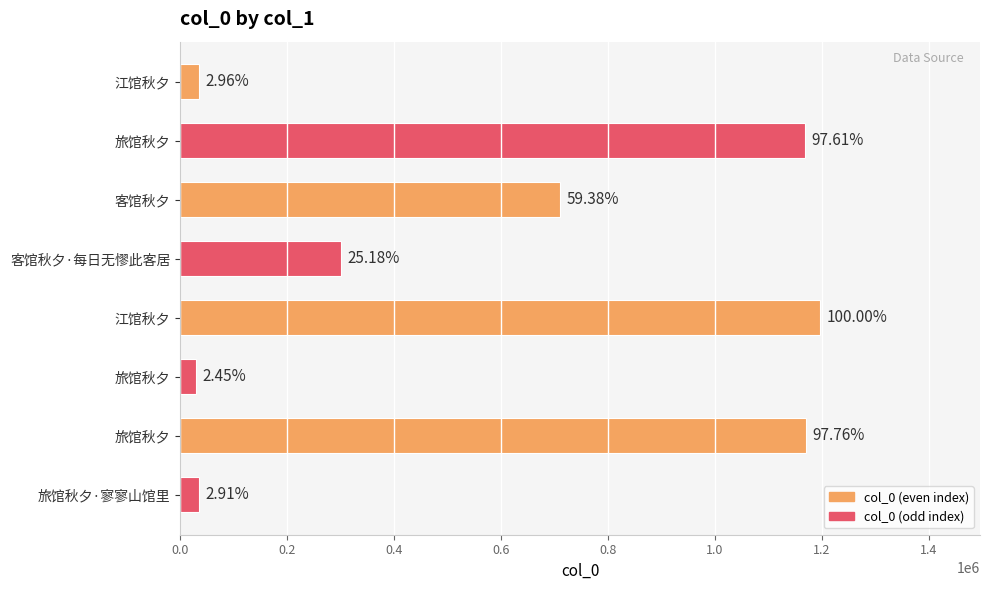

What is the average value?

580510